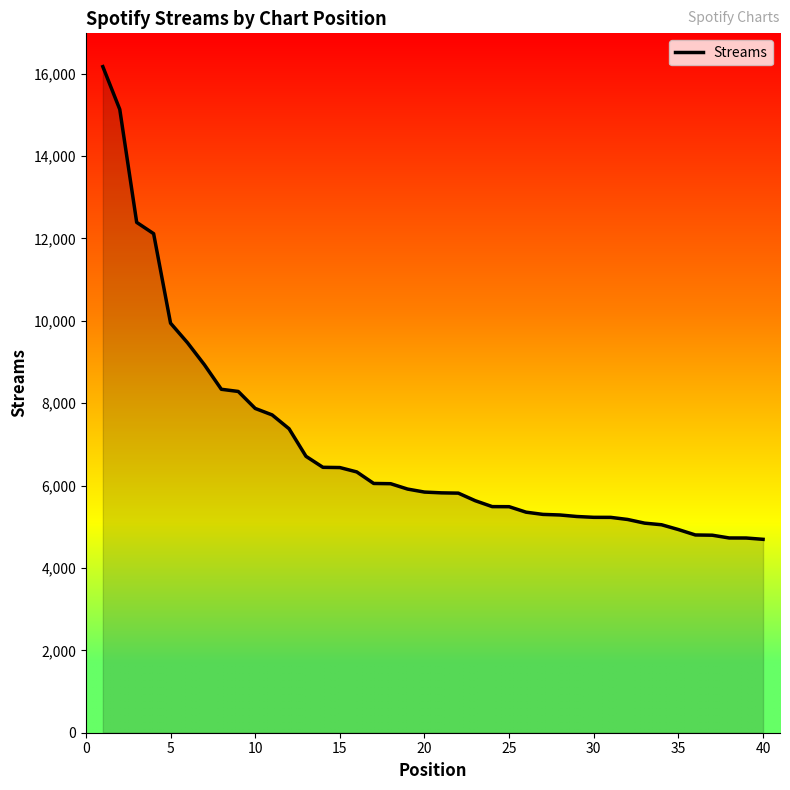

What is the difference between the maximum and minimum values?

11473